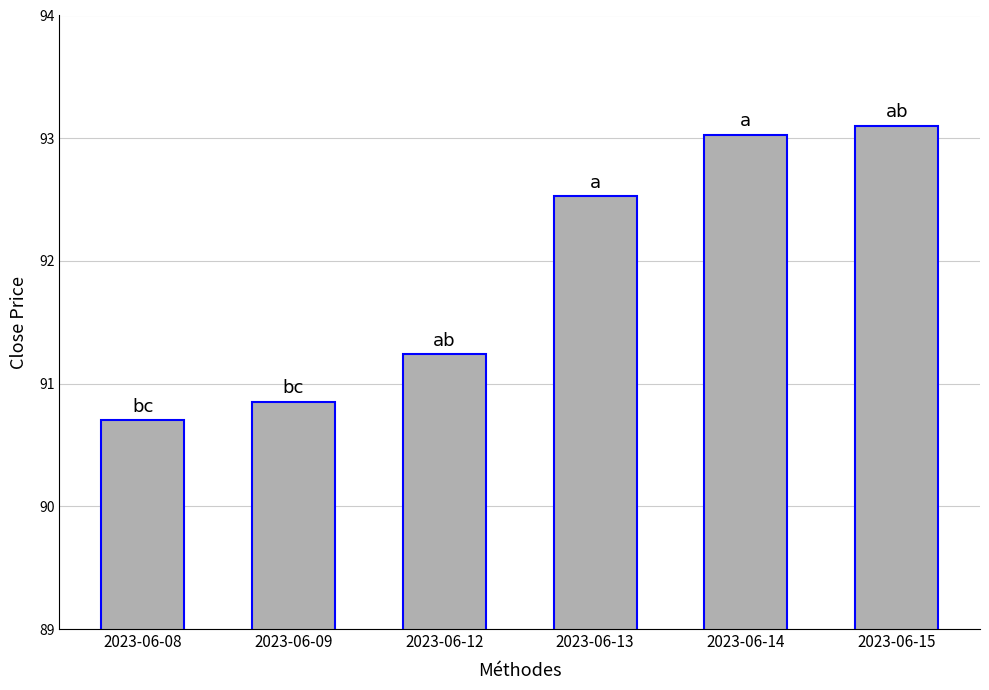

Is it true that the value at 2023-06-13 is 58.6?

False